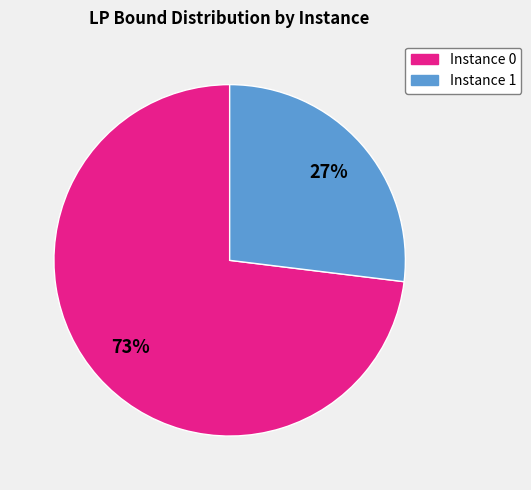

To the nearest percent, what is the difference between the largest and smallest slice percentages?

46%